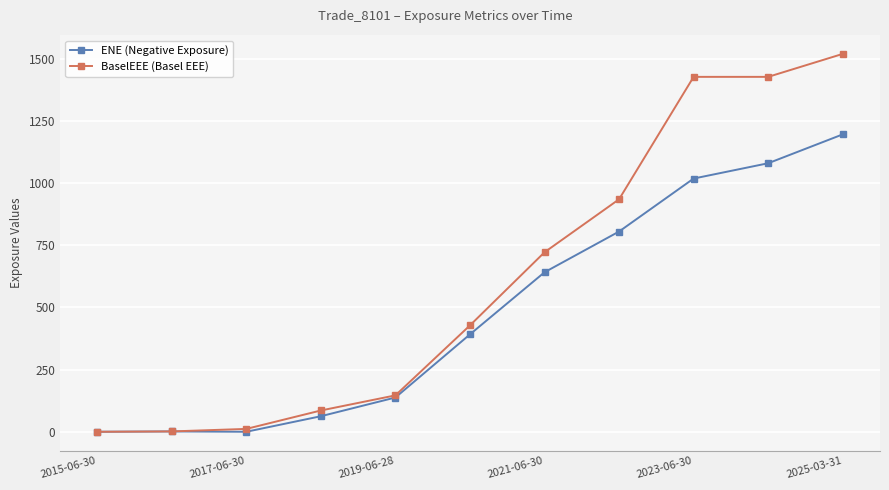

Count the number of categories in the chart.

11